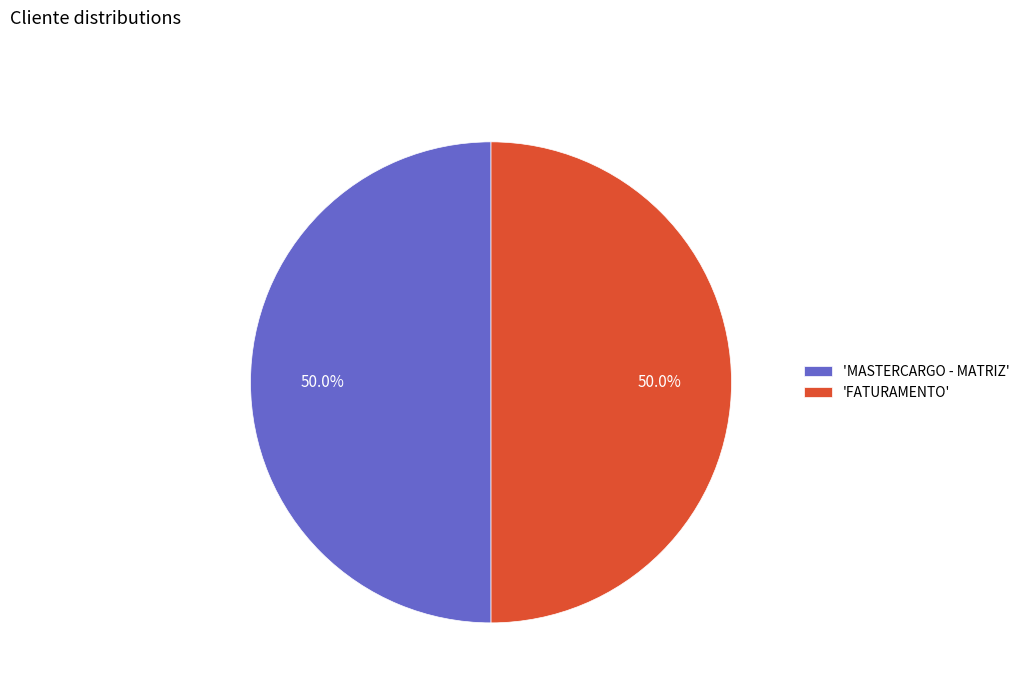

Combined, do 'FATURAMENTO' and 'MASTERCARGO - MATRIZ' account for over 50%?

Yes